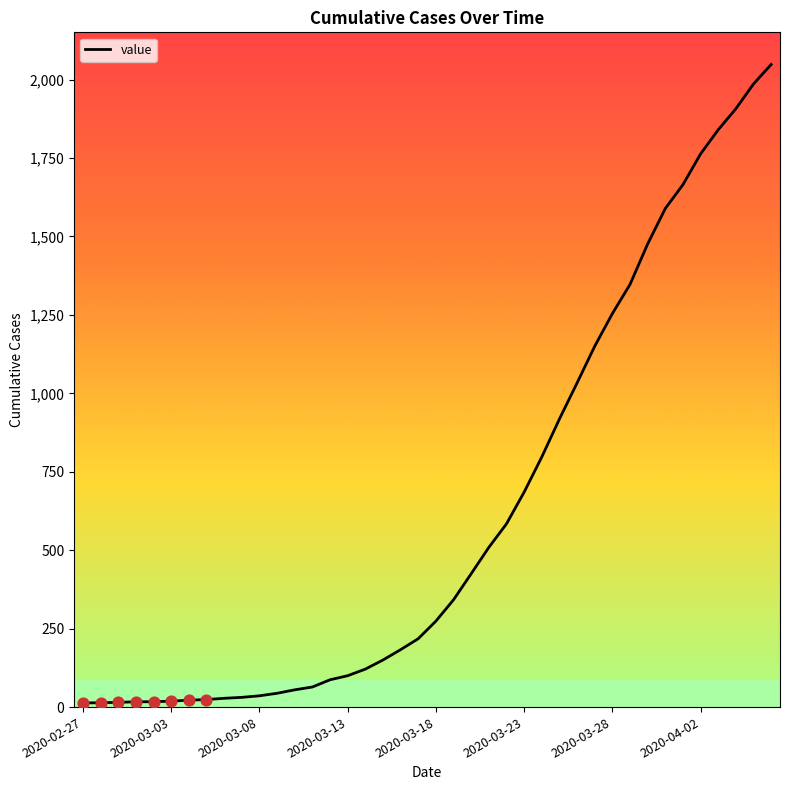

What is the difference between the maximum and minimum values?

2035